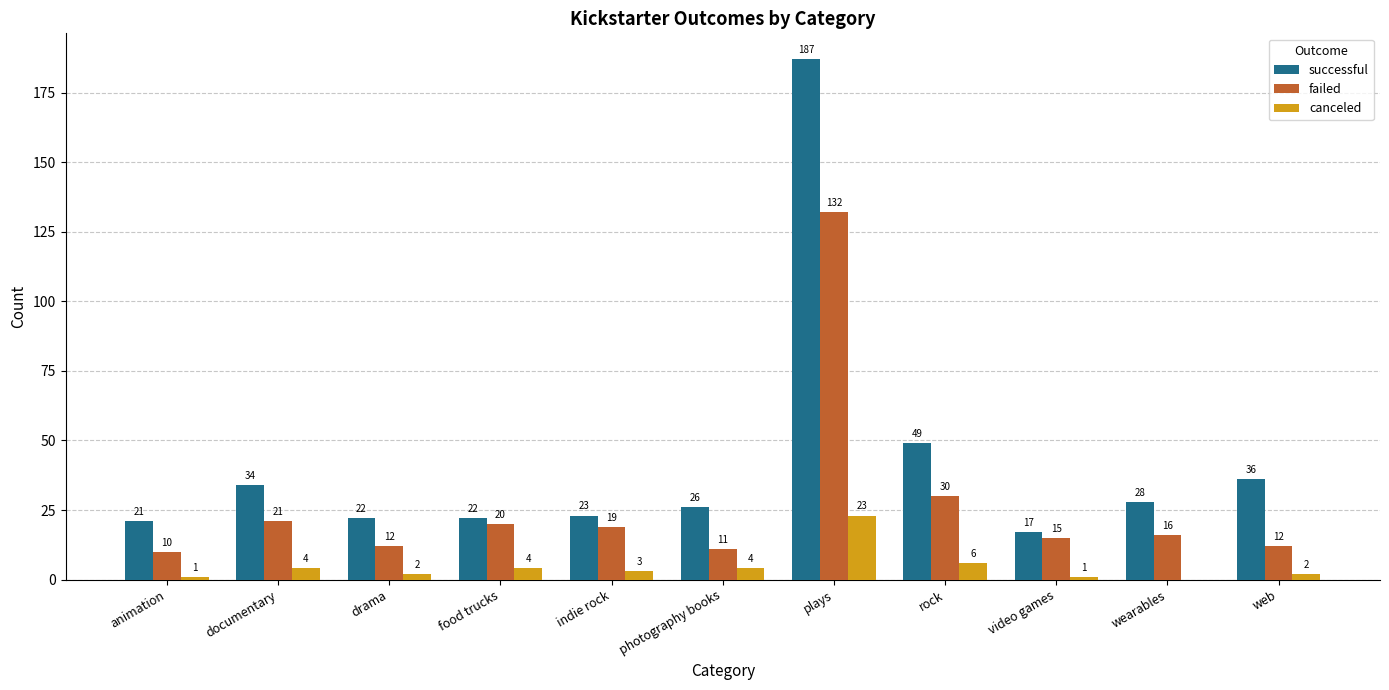

Does the chart contain stacked bars?

No